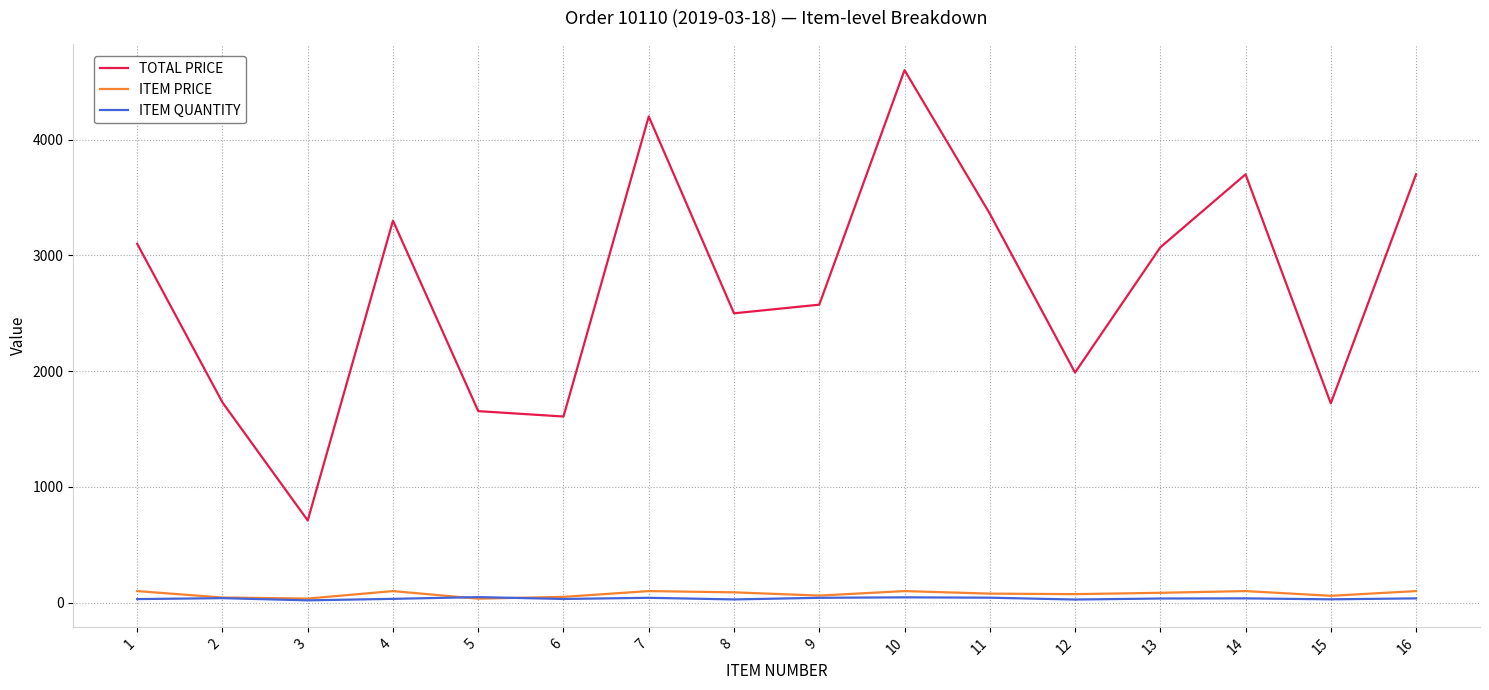

True or false: TOTAL PRICE and ITEM PRICE cross at least once.

False